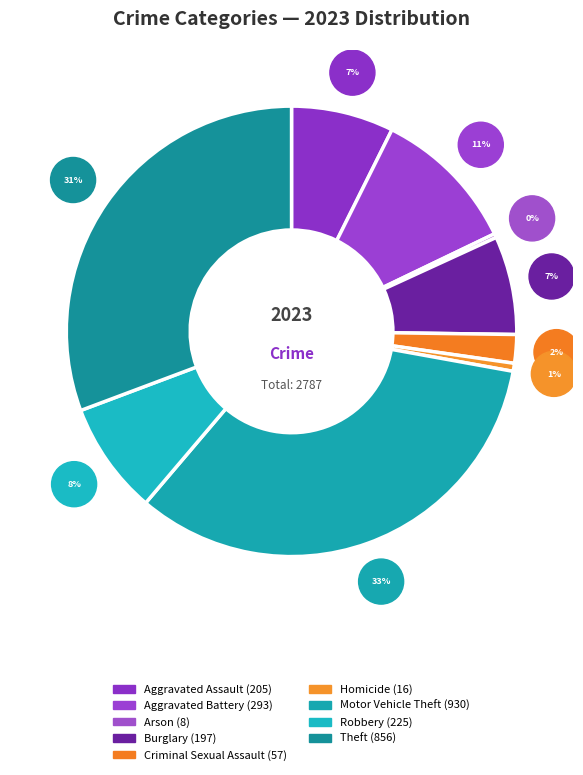

Count the number of slices in the pie.

9